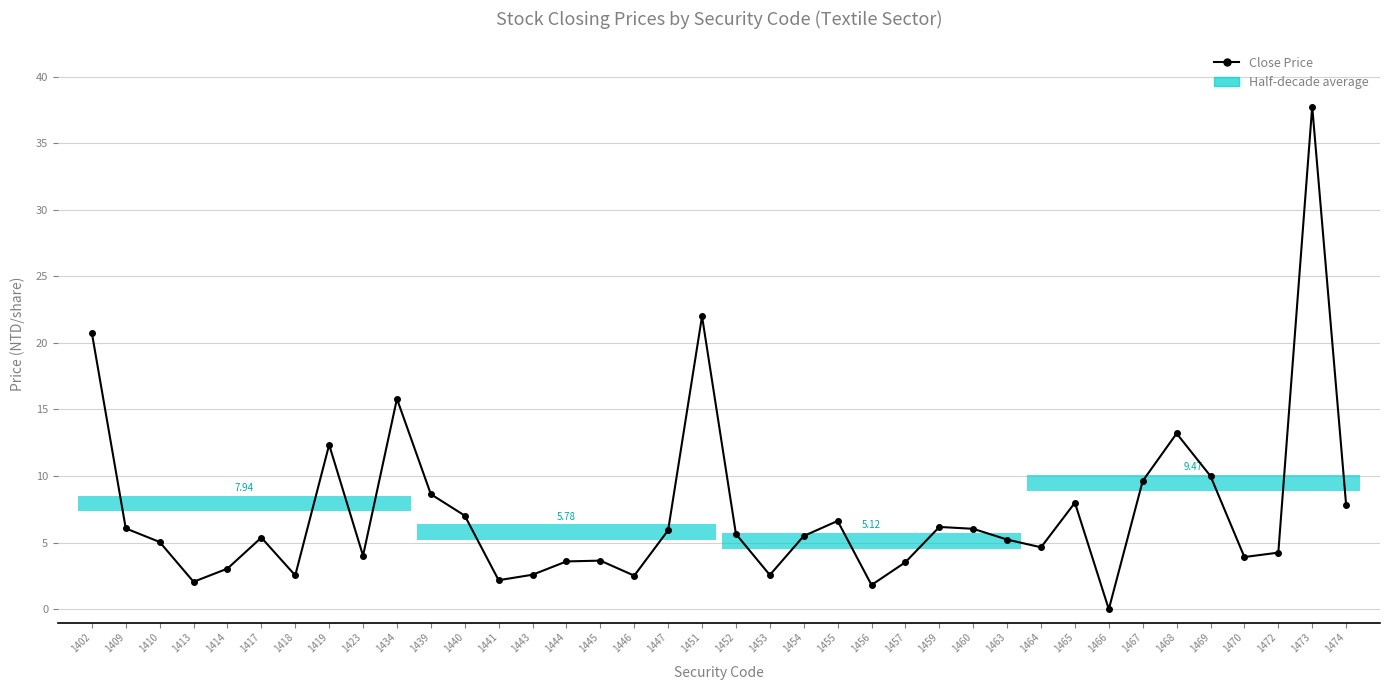

What is the average value?

7.3